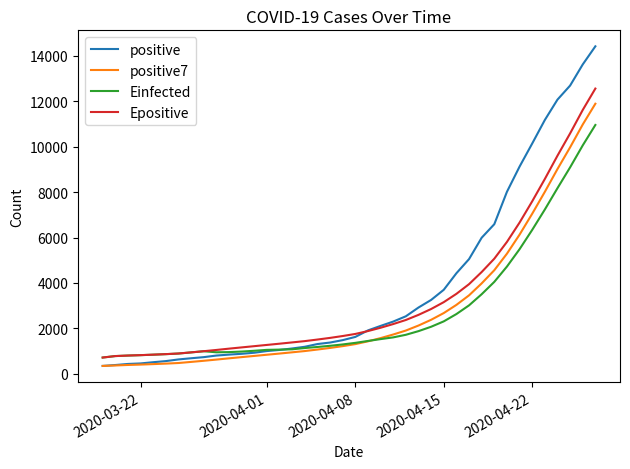

Rank the series by their maximum value, from lowest to highest.

Einfected, positive7, Epositive, positive